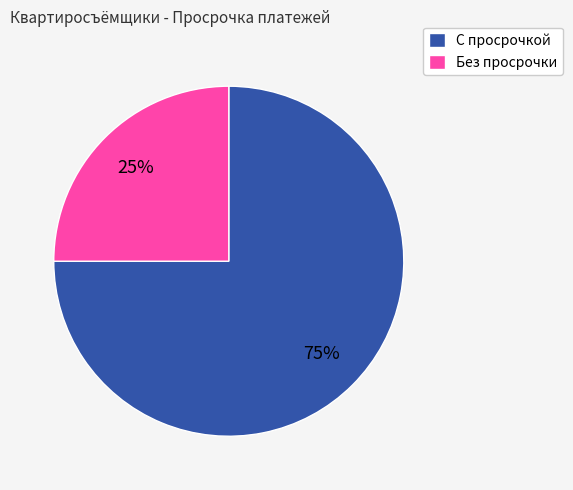

To the nearest percent, what portion does С просрочкой represent?

75%